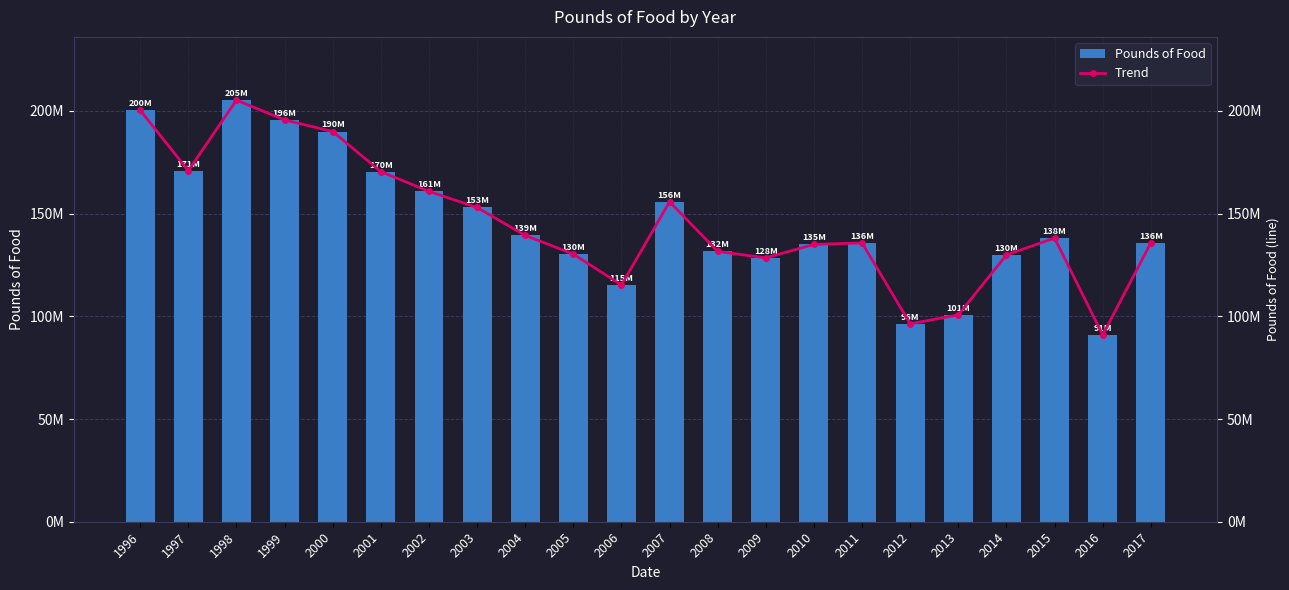

Reading left to right, extract all data points from this chart.

Pounds of Food: 1996=200309984	1997=170901144	1998=205238806	1999=195608281	2000=189958374	2001=170421750	2002=160816487	2003=152972020	2004=139383361	2005=130297546	2006=115232489	2007=155746322	2008=131588601	2009=128450983	2010=134996823	2011=135729550	2012=96332753	2013=100713807	2014=129881036	2015=138104583	2016=90920000	2017=135746583
Trend: 1996=200309984	1997=170901144	1998=205238806	1999=195608281	2000=189958374	2001=170421750	2002=160816487	2003=152972020	2004=139383361	2005=130297546	2006=115232489	2007=155746322	2008=131588601	2009=128450983	2010=134996823	2011=135729550	2012=96332753	2013=100713807	2014=129881036	2015=138104583	2016=90920000	2017=135746583